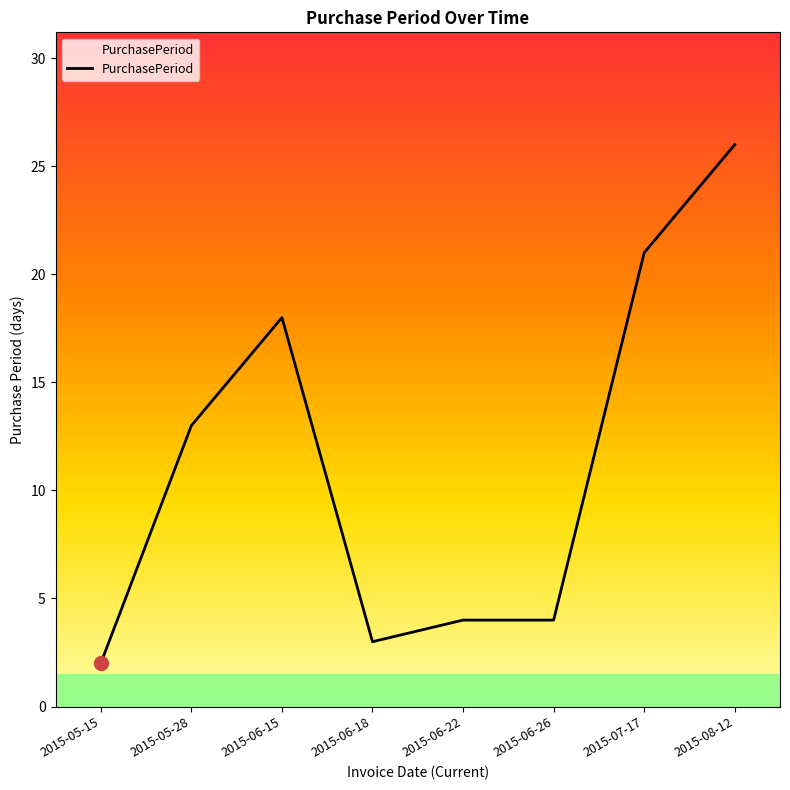

Reading left to right, what are all the values shown in this chart?

2015-05-15=2	2015-05-28=13	2015-06-15=18	2015-06-18=3	2015-06-22=4	2015-06-26=4	2015-07-17=21	2015-08-12=26